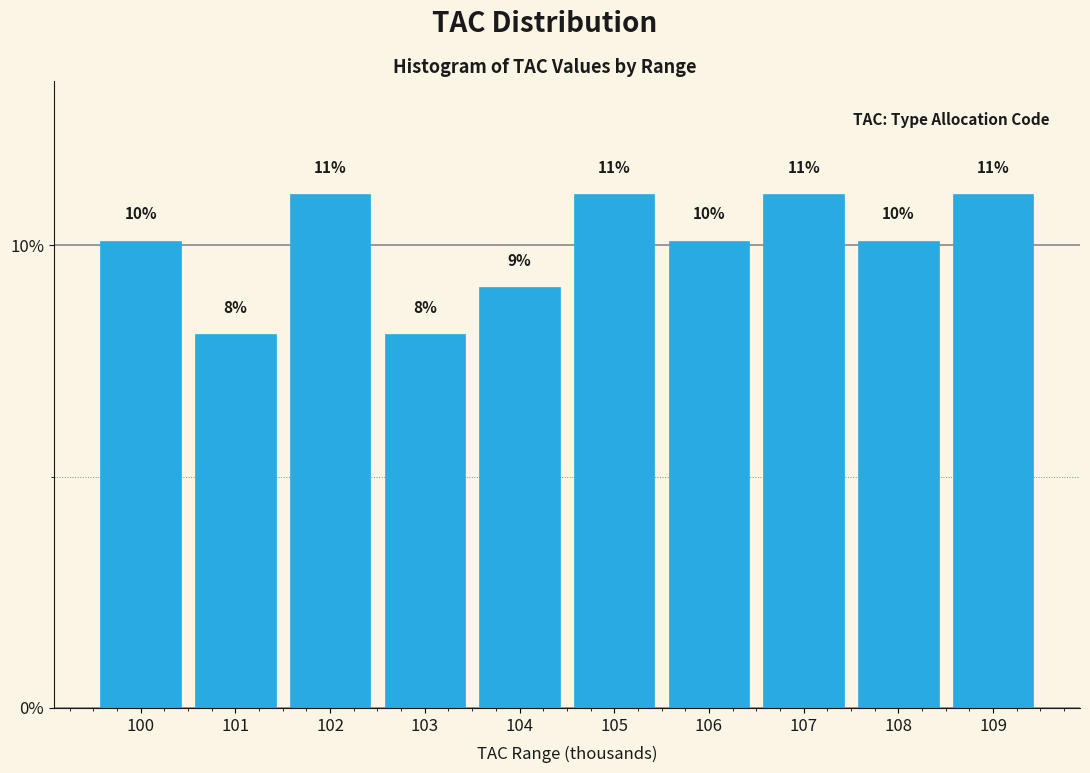

How many bars are there in total?

10